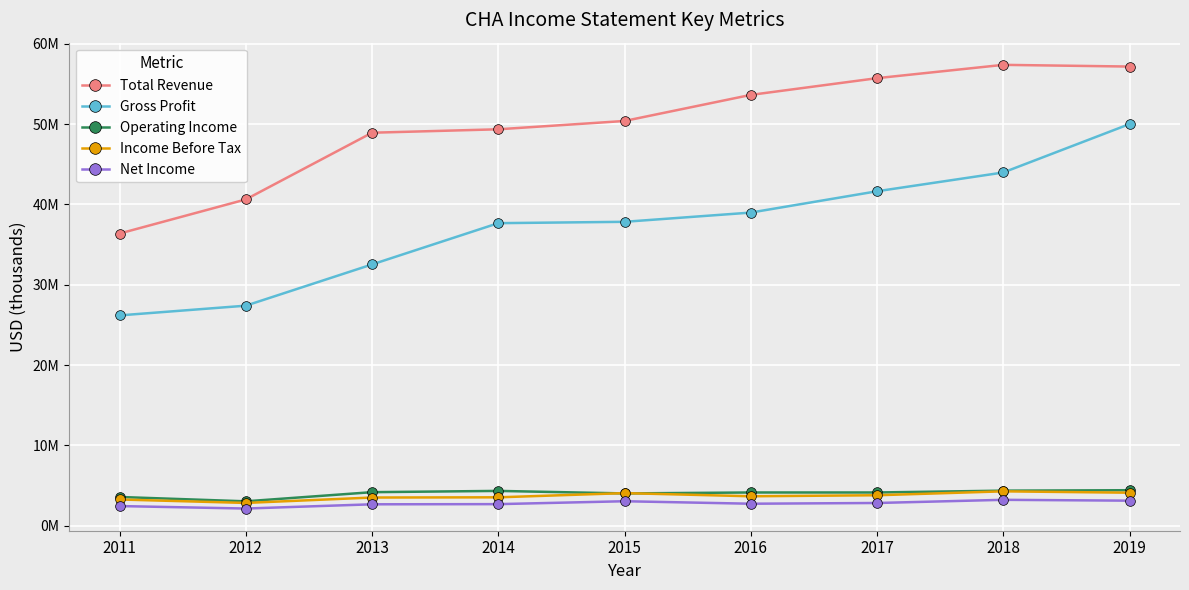

What are all the series names shown in the legend?

Total Revenue, Gross Profit, Operating Income, Income Before Tax, Net Income